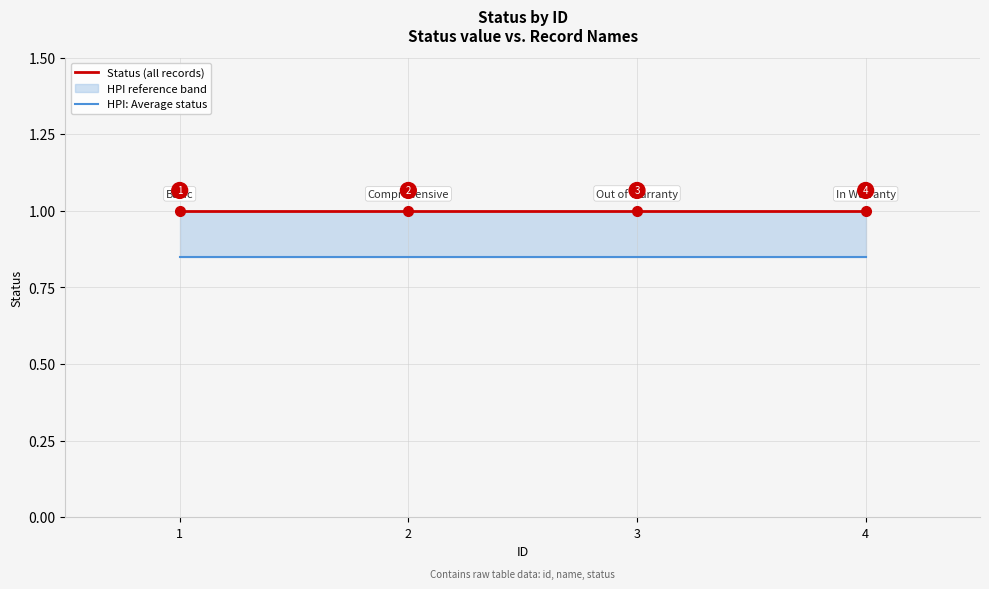

Where is HPI: Average status nearest to the value 0?

1